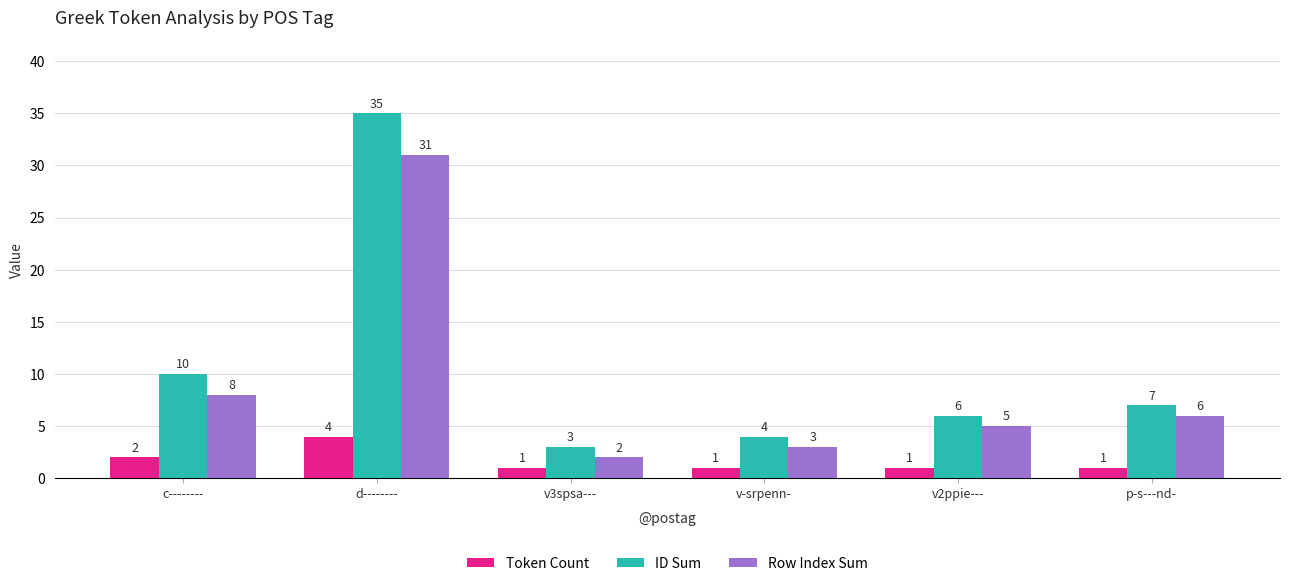

Reading right to left, transcribe all the data shown in this chart.

Token Count: p-s---nd-=1	v2ppie---=1	v-srpenn-=1	v3spsa---=1	d--------=4	c--------=2
ID Sum: p-s---nd-=7	v2ppie---=6	v-srpenn-=4	v3spsa---=3	d--------=35	c--------=10
Row Index Sum: p-s---nd-=6	v2ppie---=5	v-srpenn-=3	v3spsa---=2	d--------=31	c--------=8